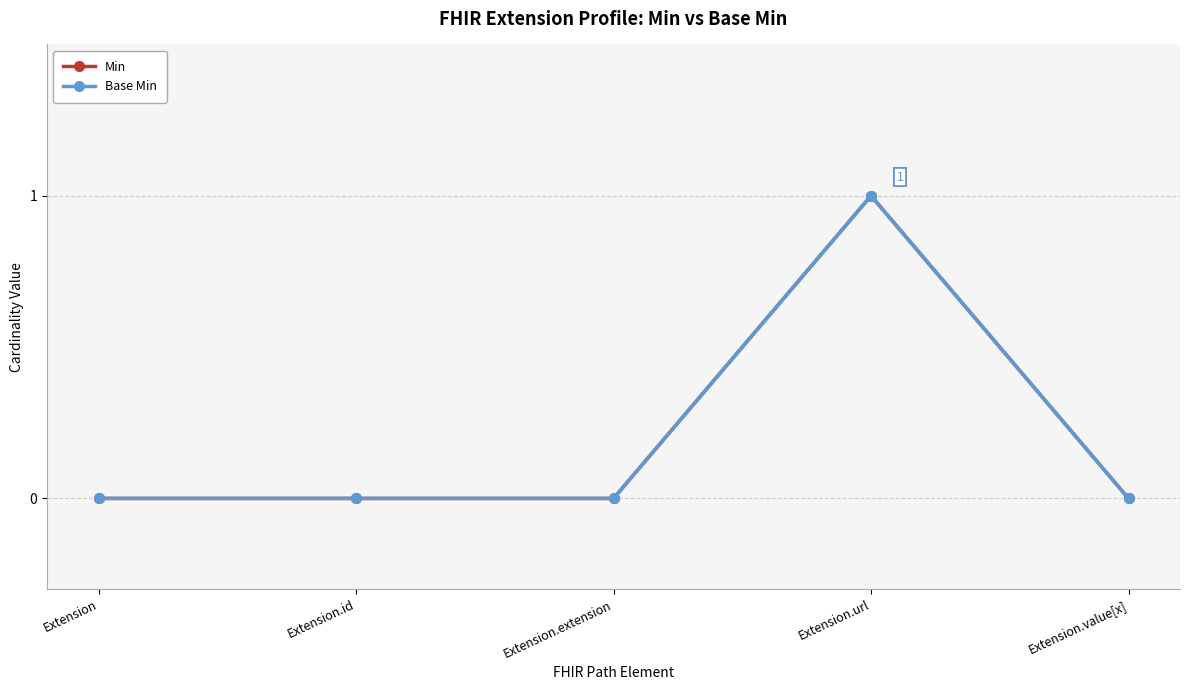

List the labels in order of Base Min value, smallest first.

Extension, Extension.id, Extension.extension, Extension.value[x], Extension.url